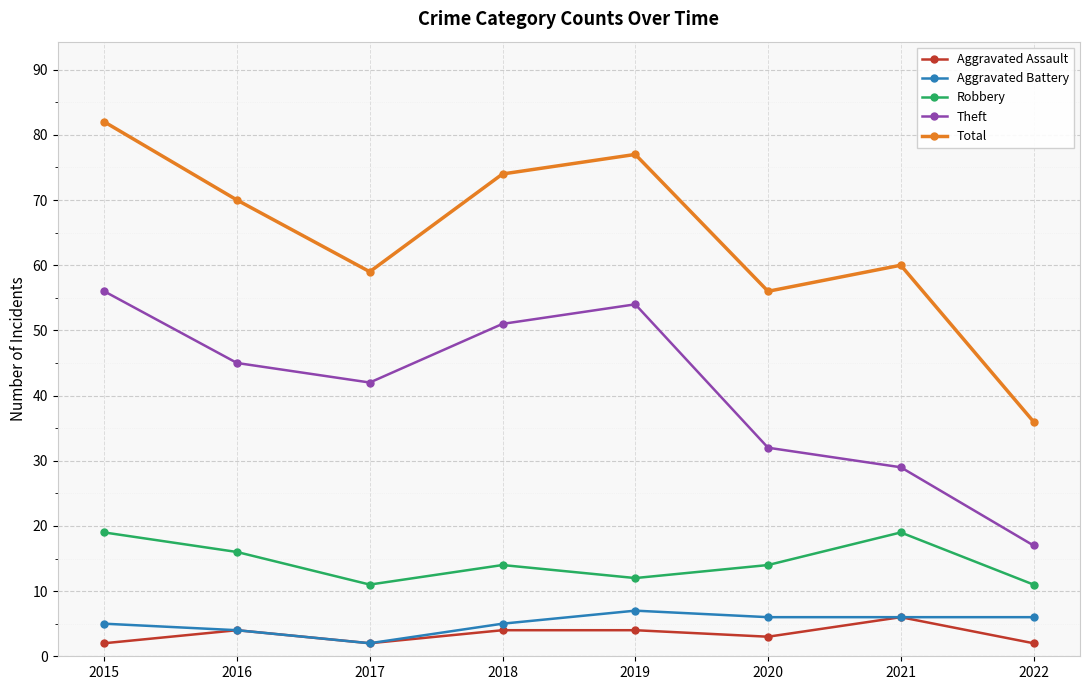

True or false: Aggravated Assault has more than 0 interior local peaks.

True